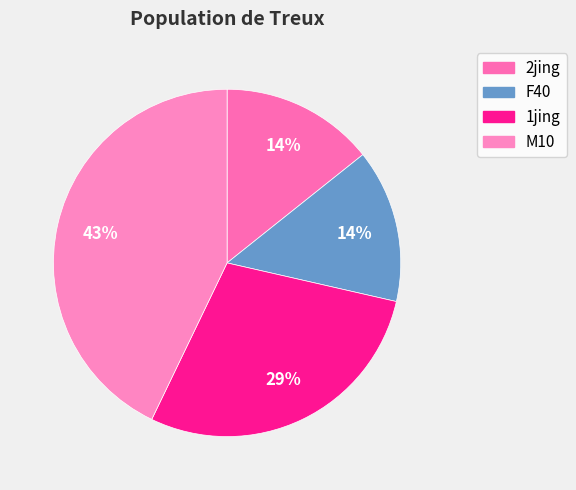

How many slices are in this pie chart?

4